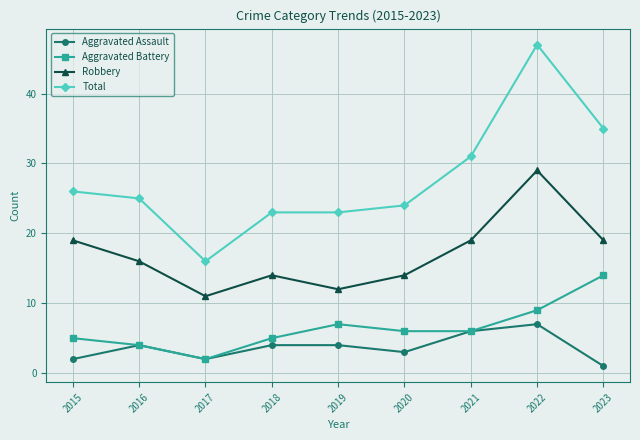

Does the chart display data point markers on the line(s)?

Yes